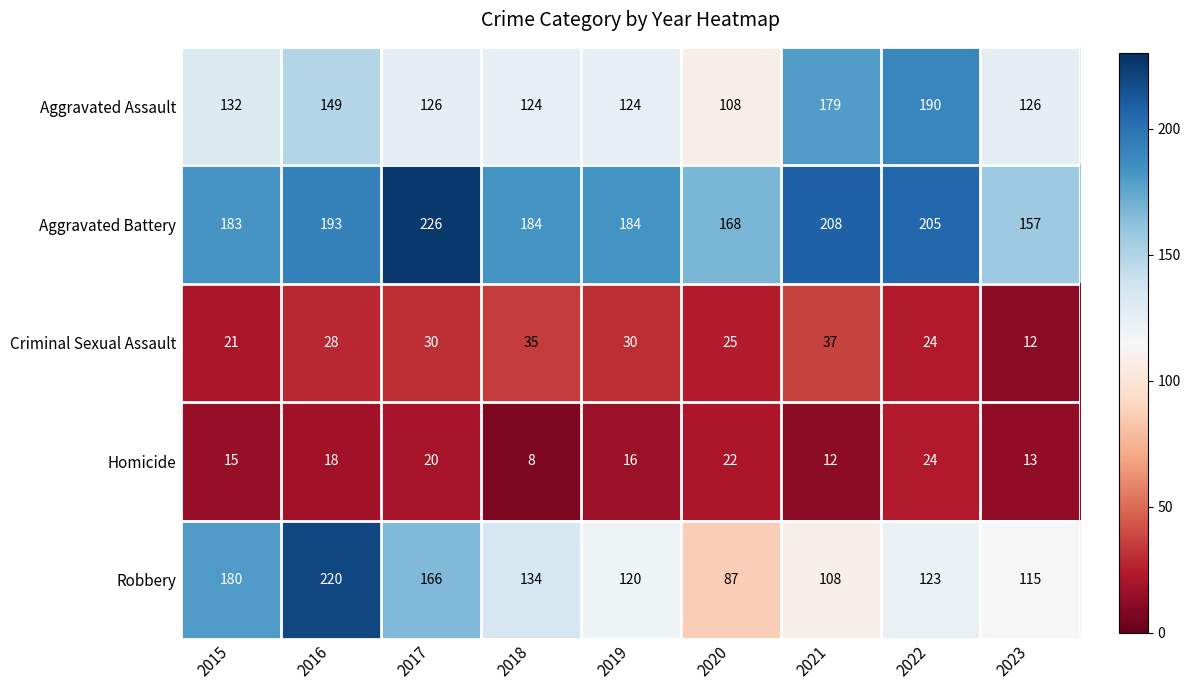

Which series has the largest total across all categories?

Aggravated Battery